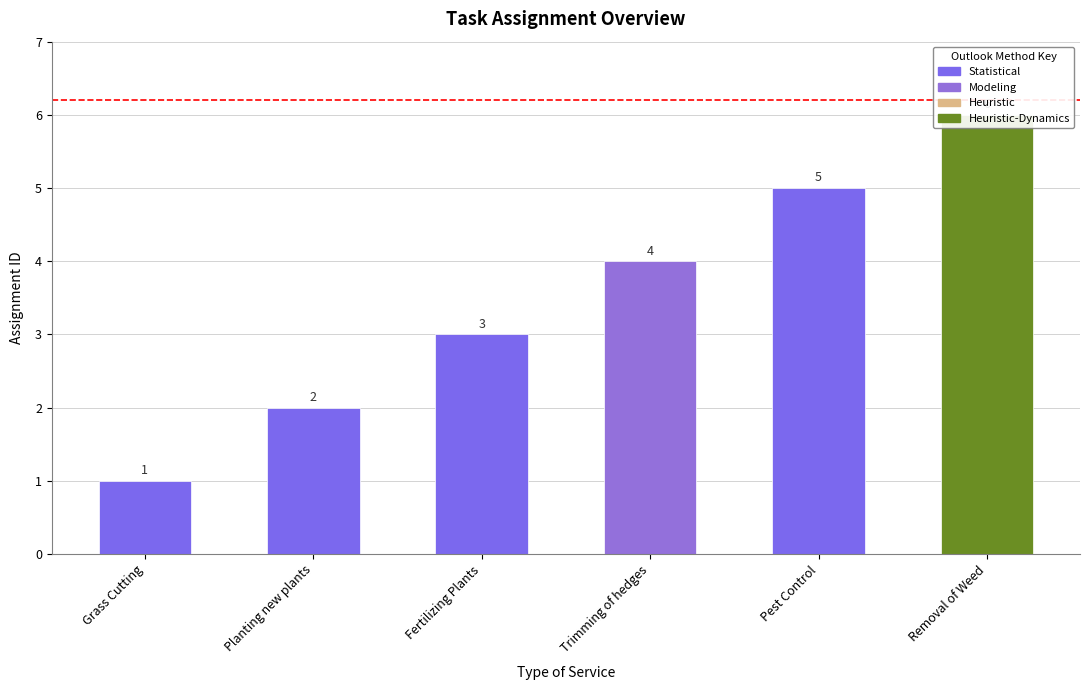

What is the change in value from Grass Cutting to Pest Control?

+4